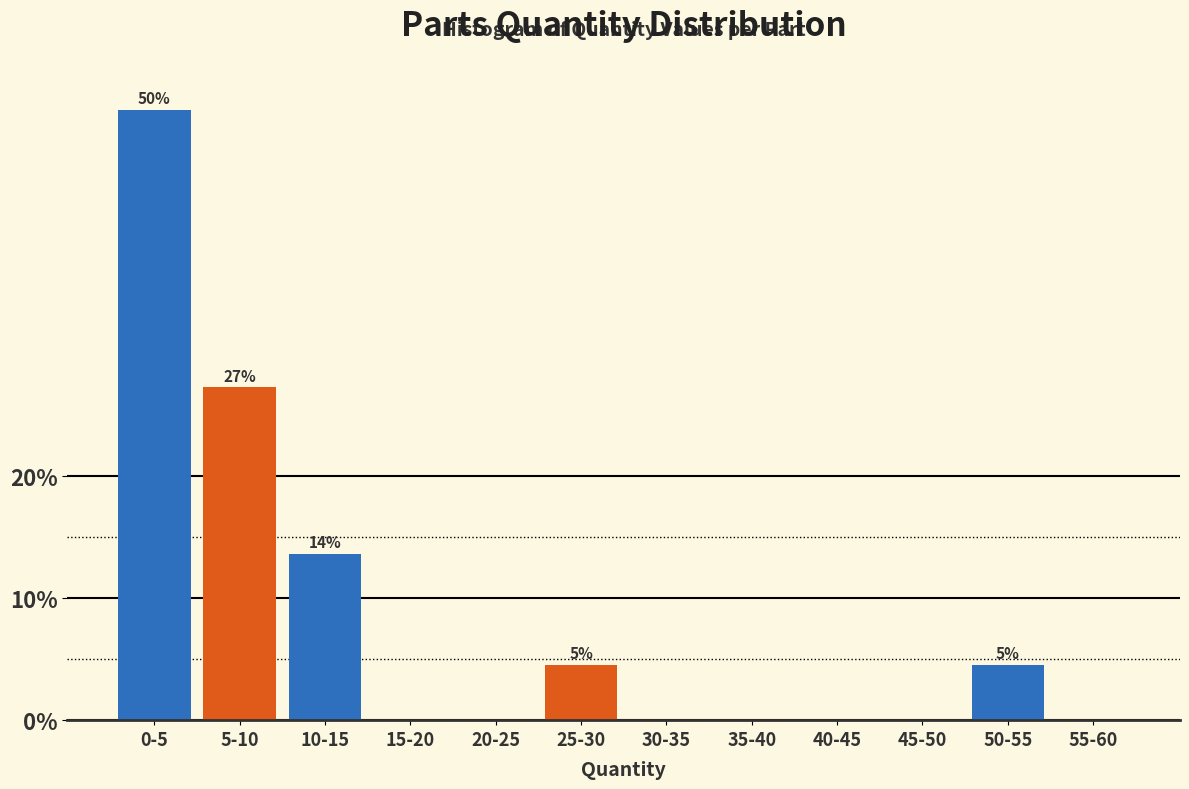

What is the total value across all series at 50-55?

4.5